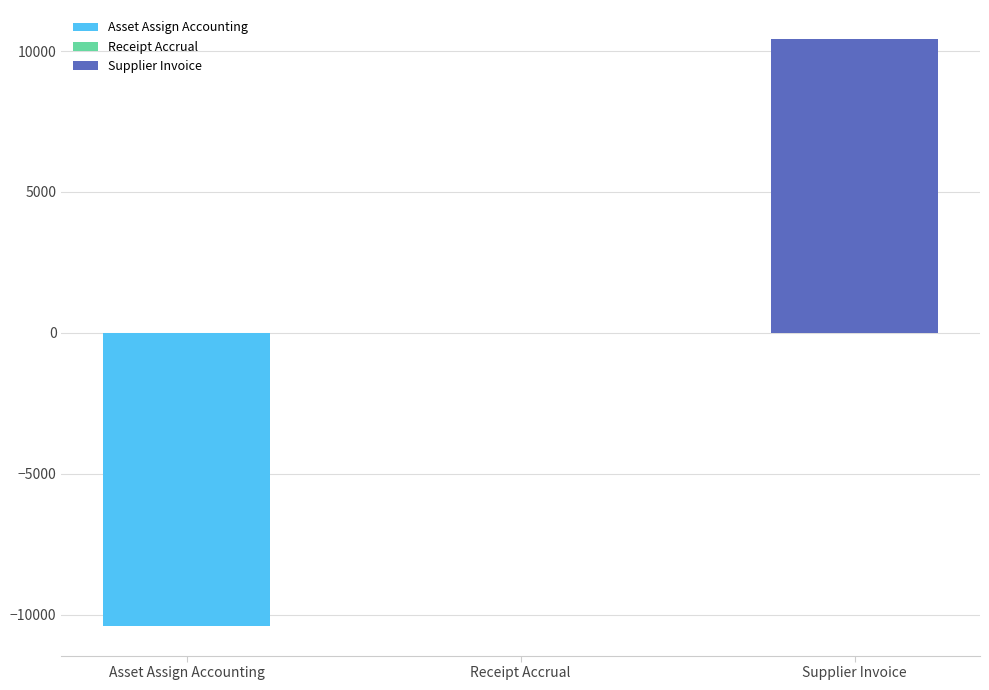

Reading right to left, what are all the values shown in this chart?

Supplier Invoice=10414.7	Receipt Accrual=0.0	Asset Assign Accounting=-10414.7